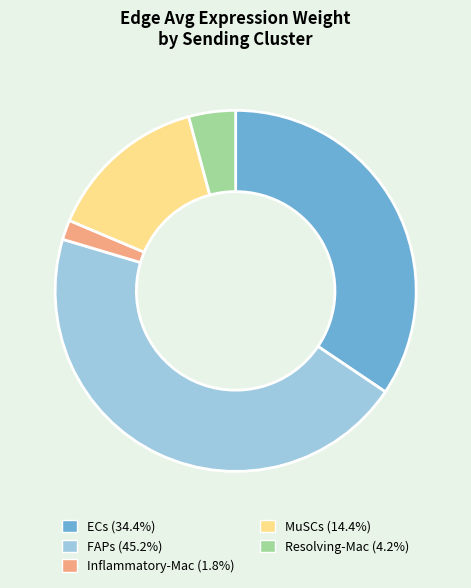

Is there any slice that represents more than half of the pie?

No